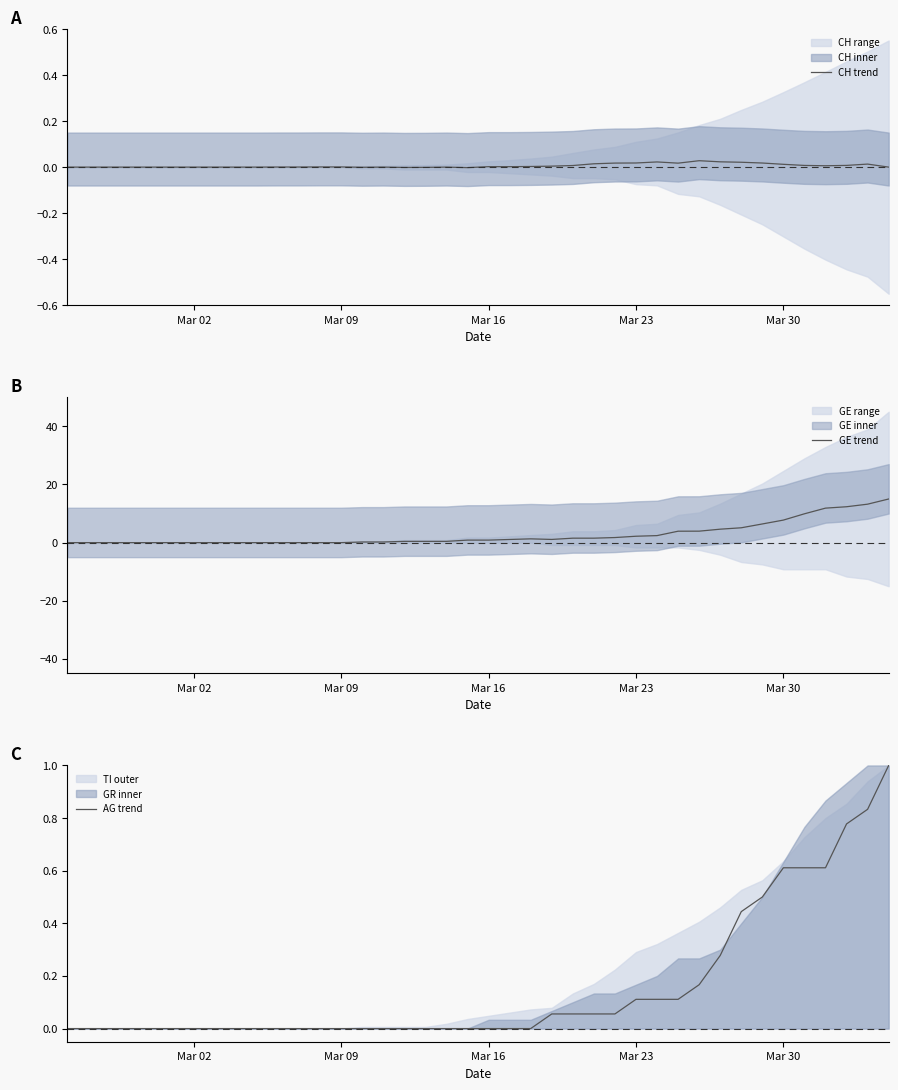

What is the highest value of the AG trend series?

1.0